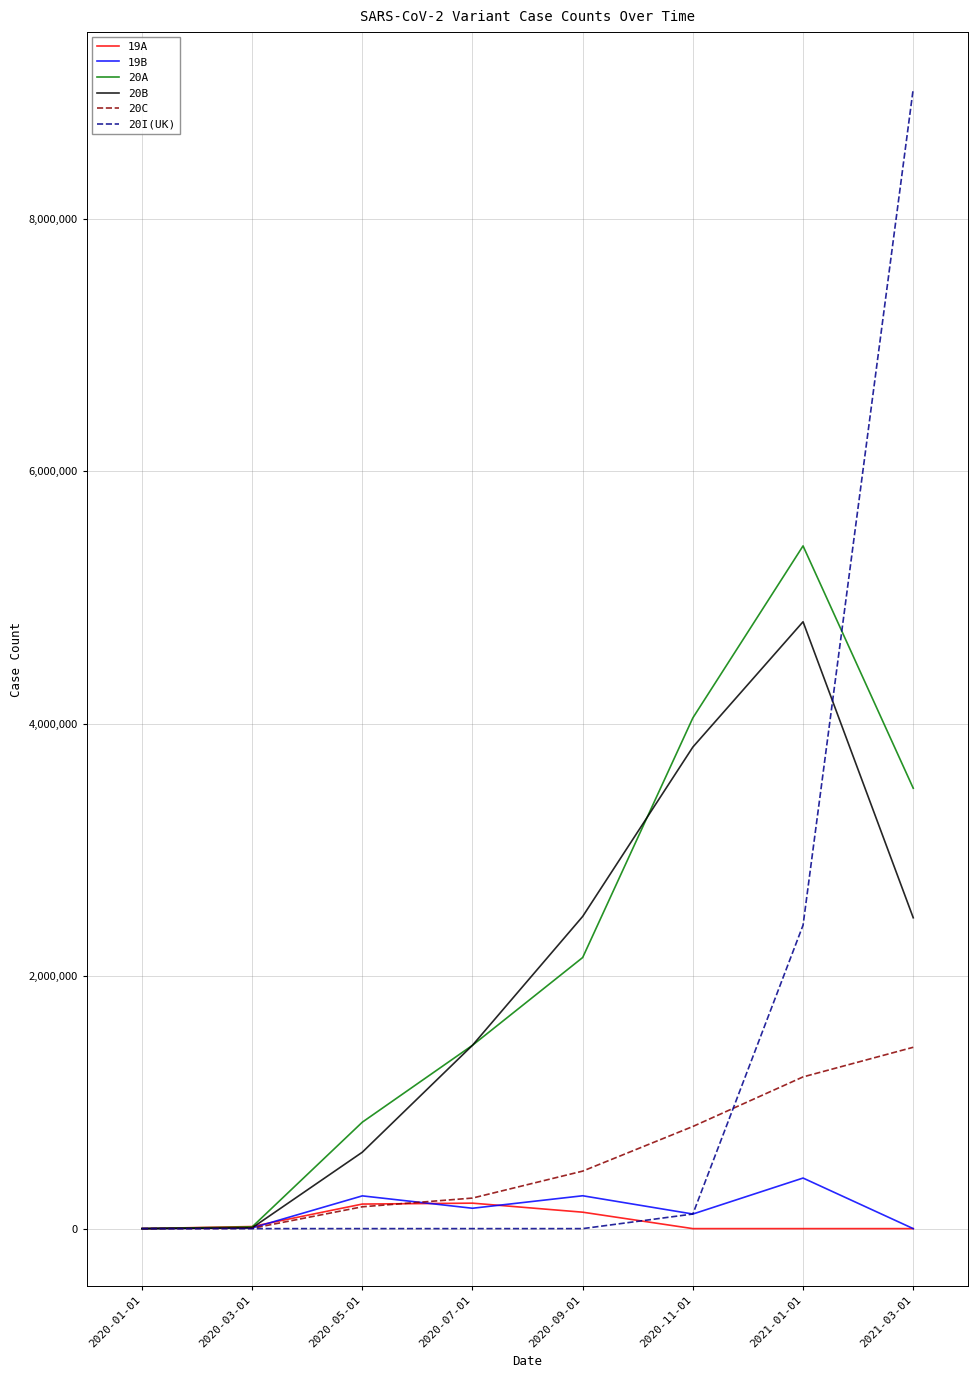

What is the difference between the highest and lowest values at 2020-09-01?

2472738